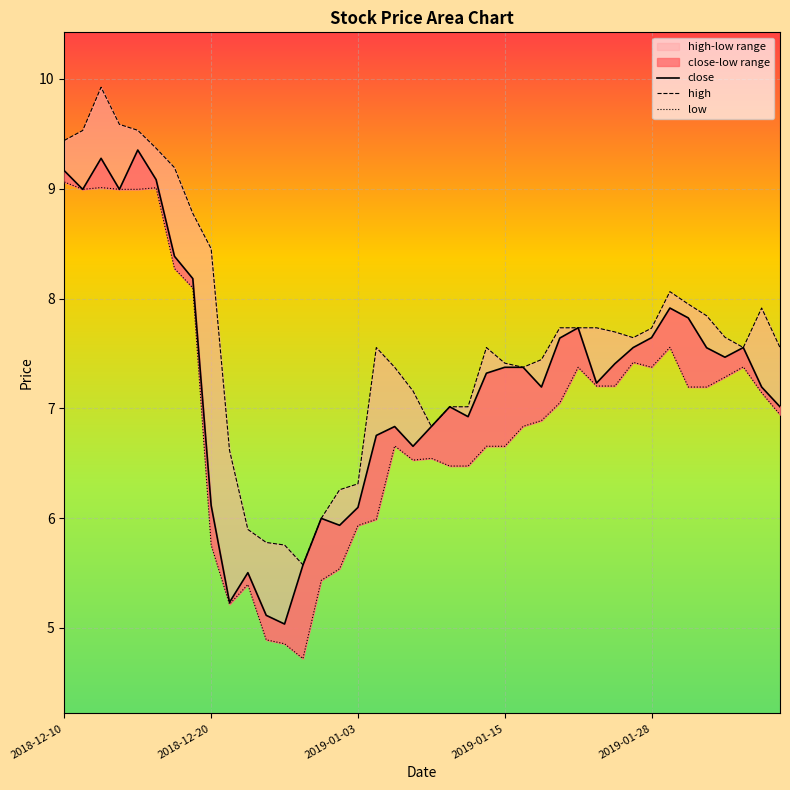

Is the value of low at 20 greater than the value of close at 21?

No